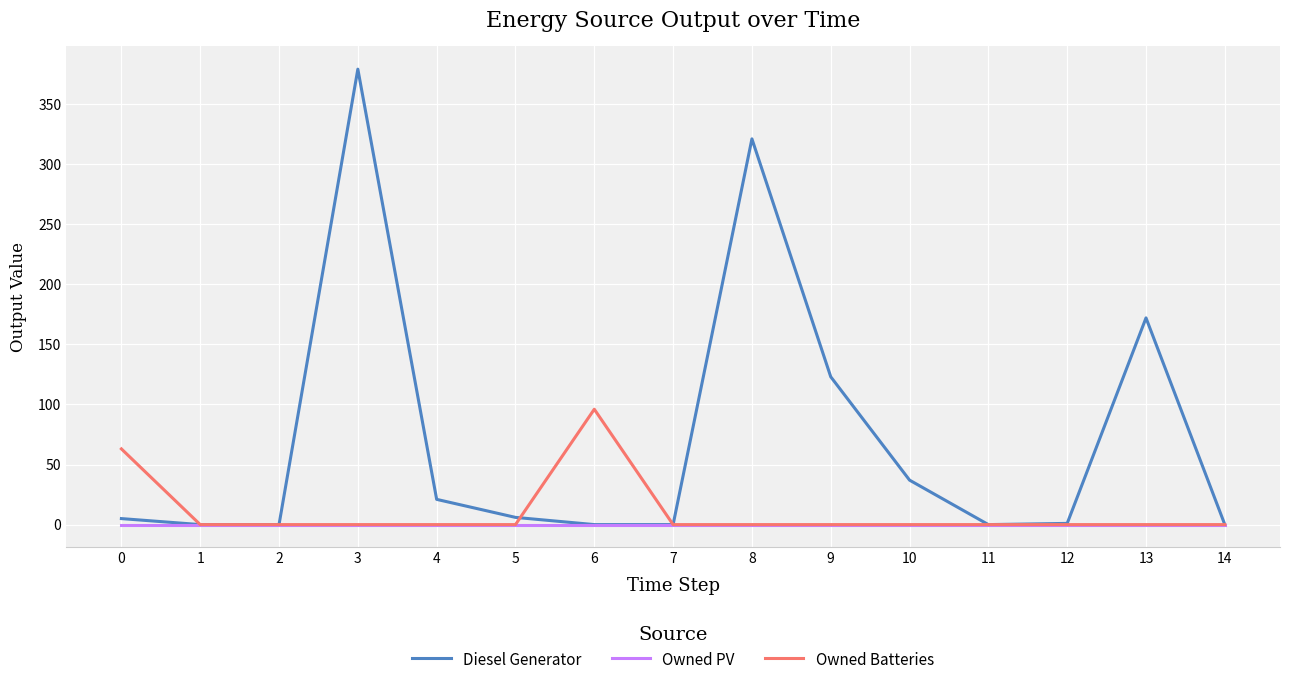

What is the difference between the maximum and second lowest values in the Diesel Generator series?

379